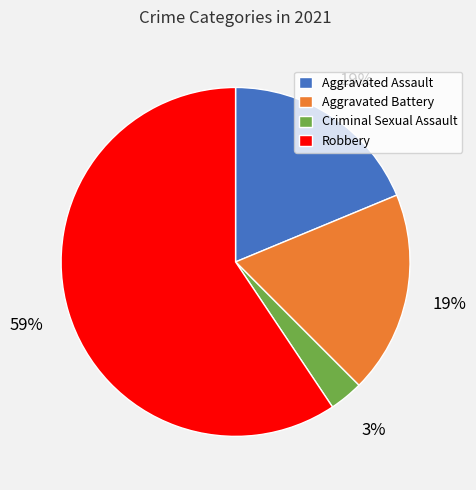

Does Aggravated Battery represent more than half of the total?

No